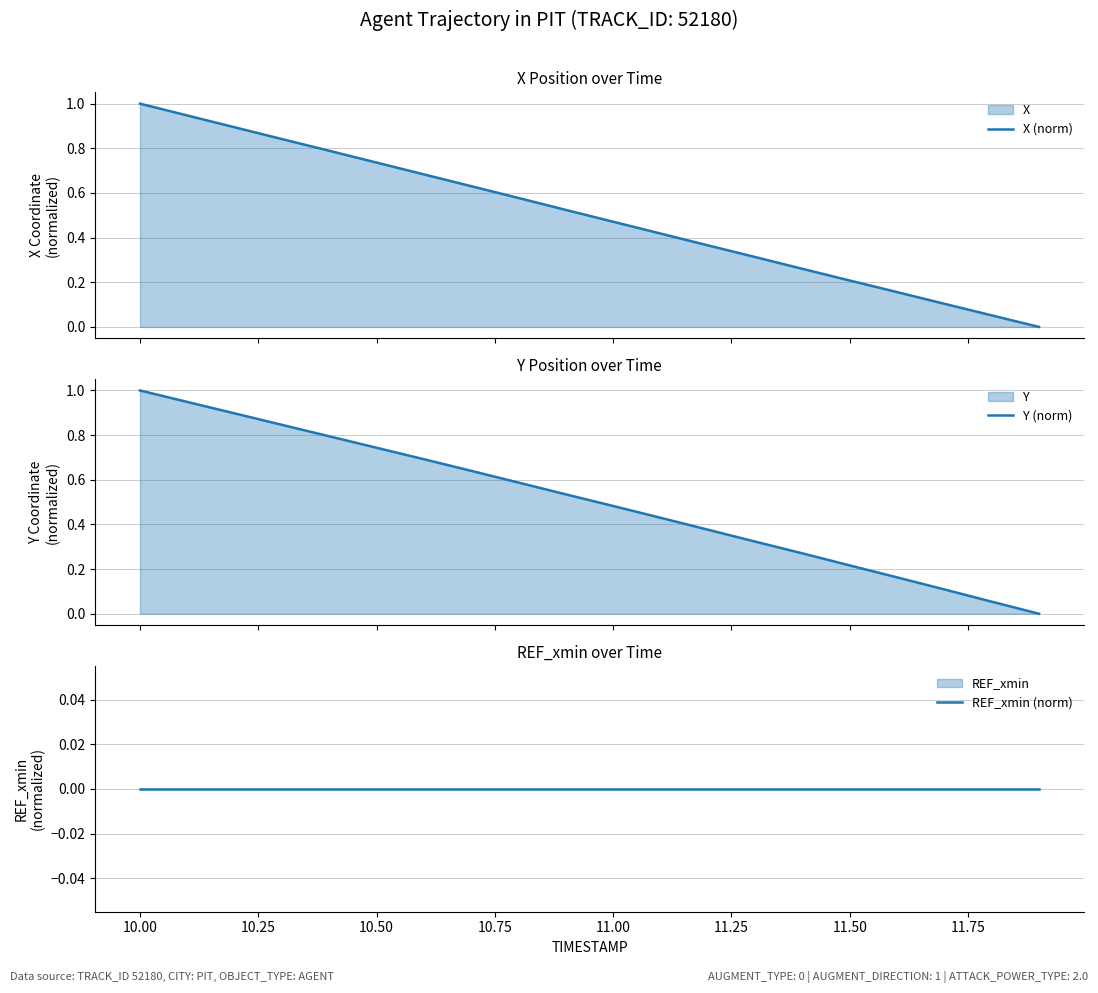

True or false: X (norm) has a value of 0.1 at 11.50.

False